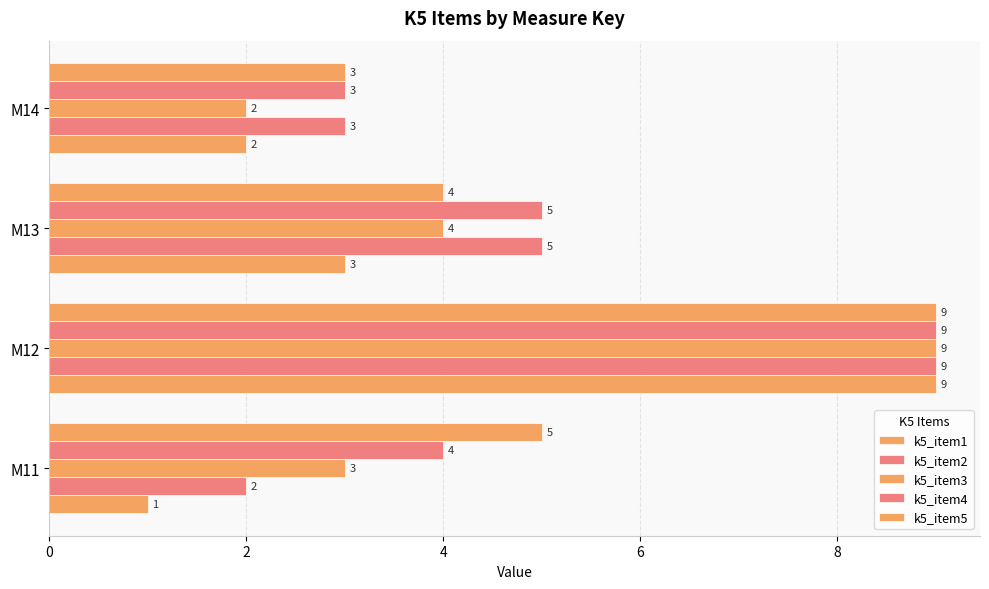

How many data points in k5_item1 are less than 3?

2